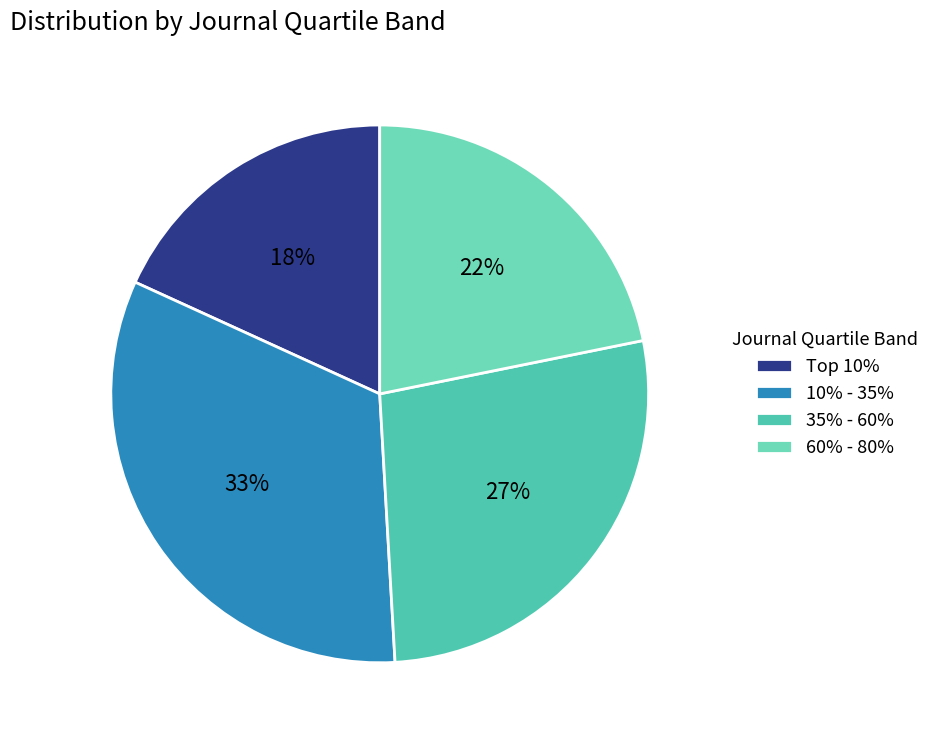

To the nearest percent, what is the difference between the largest and smallest slice percentages?

15%